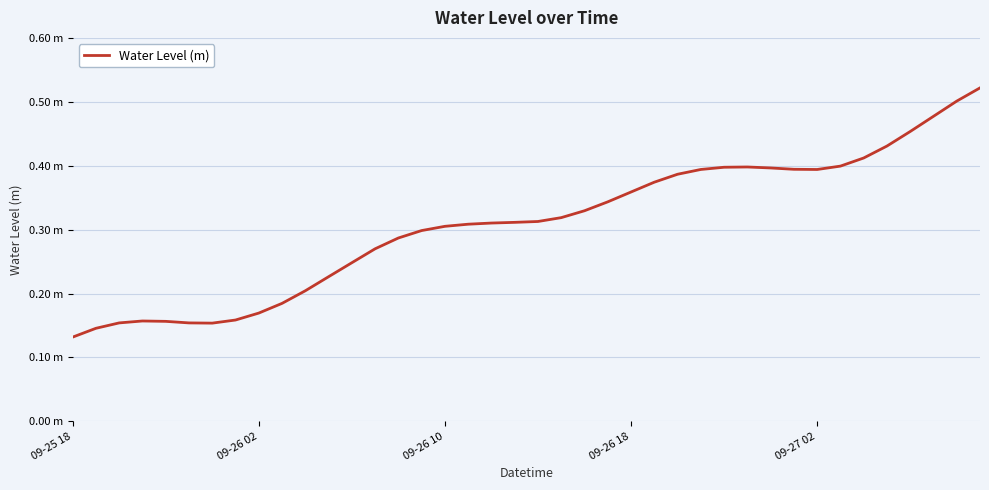

Does the chart display data point markers on the line(s)?

No